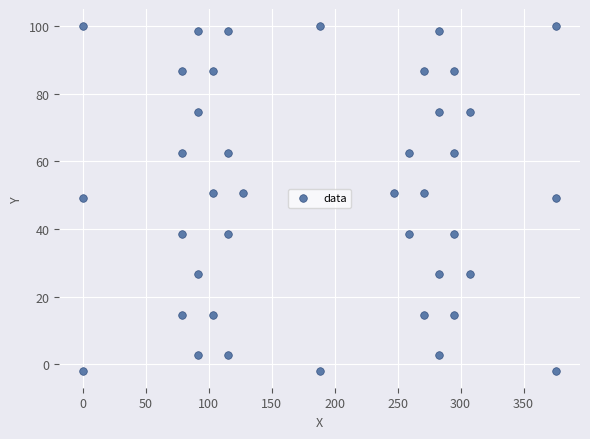

What is the range of Y values (max minus min)?

101.8